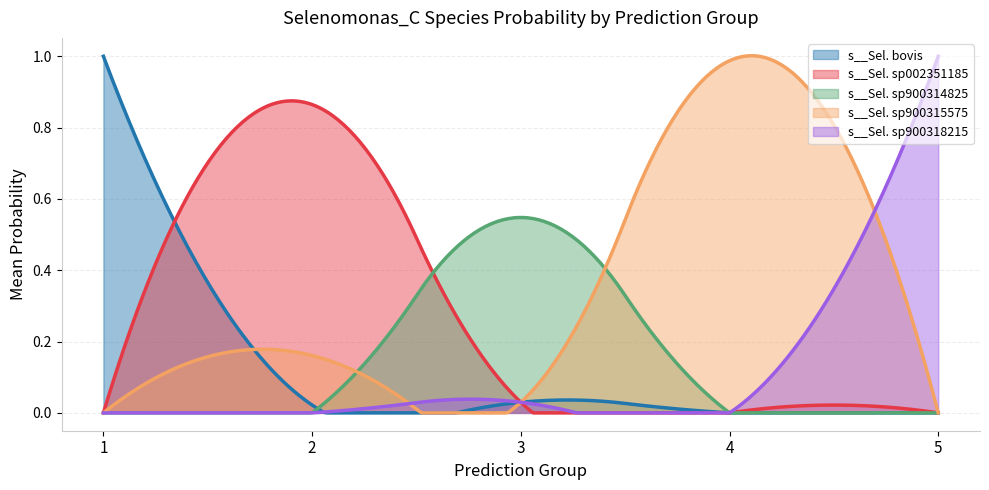

Which series has the largest total across all categories?

s__Sel. sp900315575